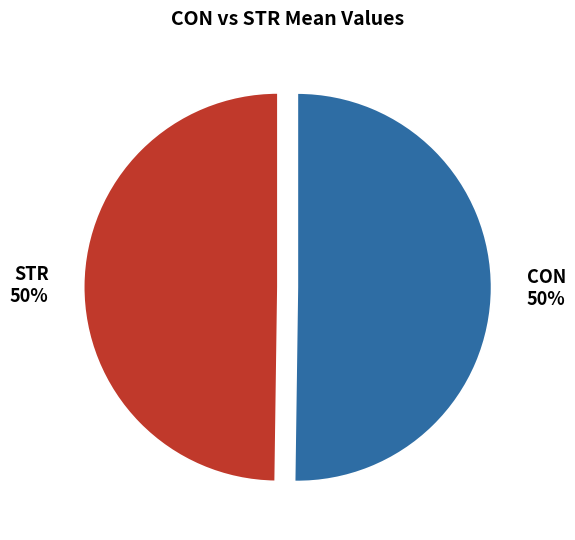

To the nearest percent, what portion does CON represent?

50%